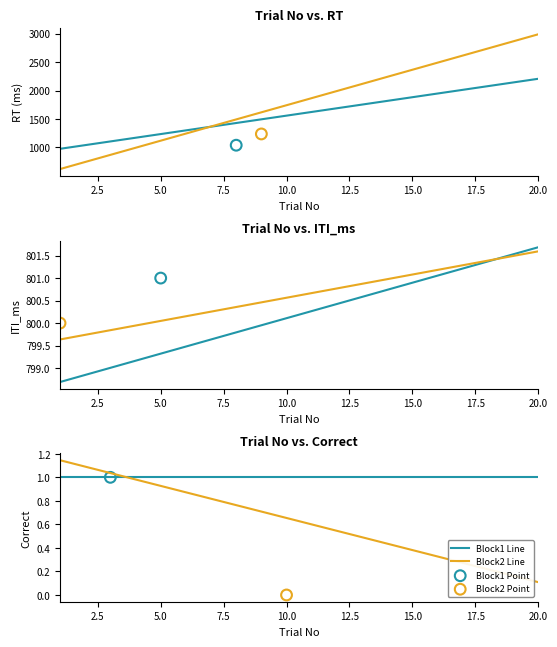

Which series has the largest total across all categories?

Block1 Line